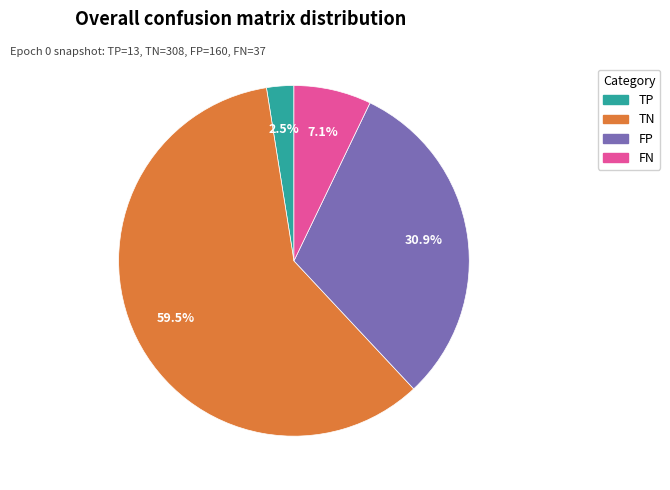

What is the ratio of the value at FN to the value at TP?

2.8